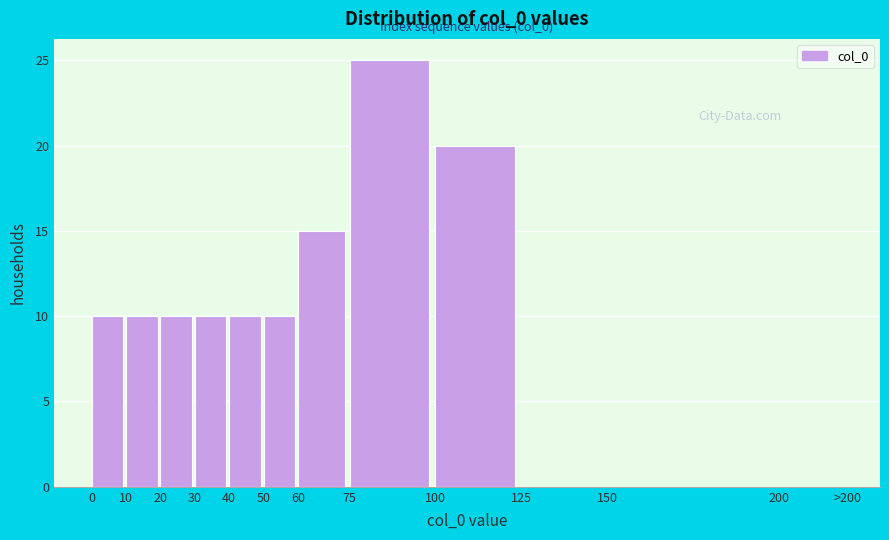

What is the ratio of the value at 10 to the value at 75?

0.4